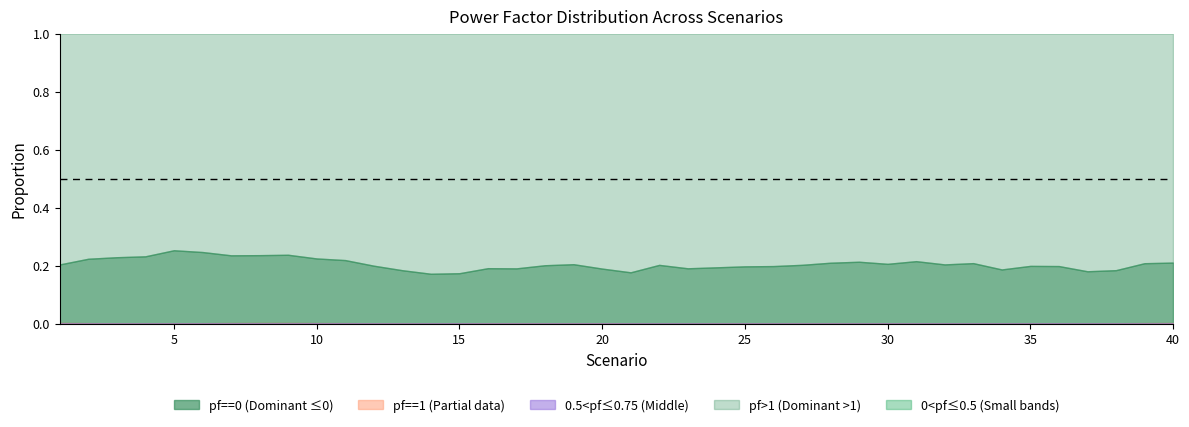

Between 23 and 40, which series saw the biggest shift?

pf>1